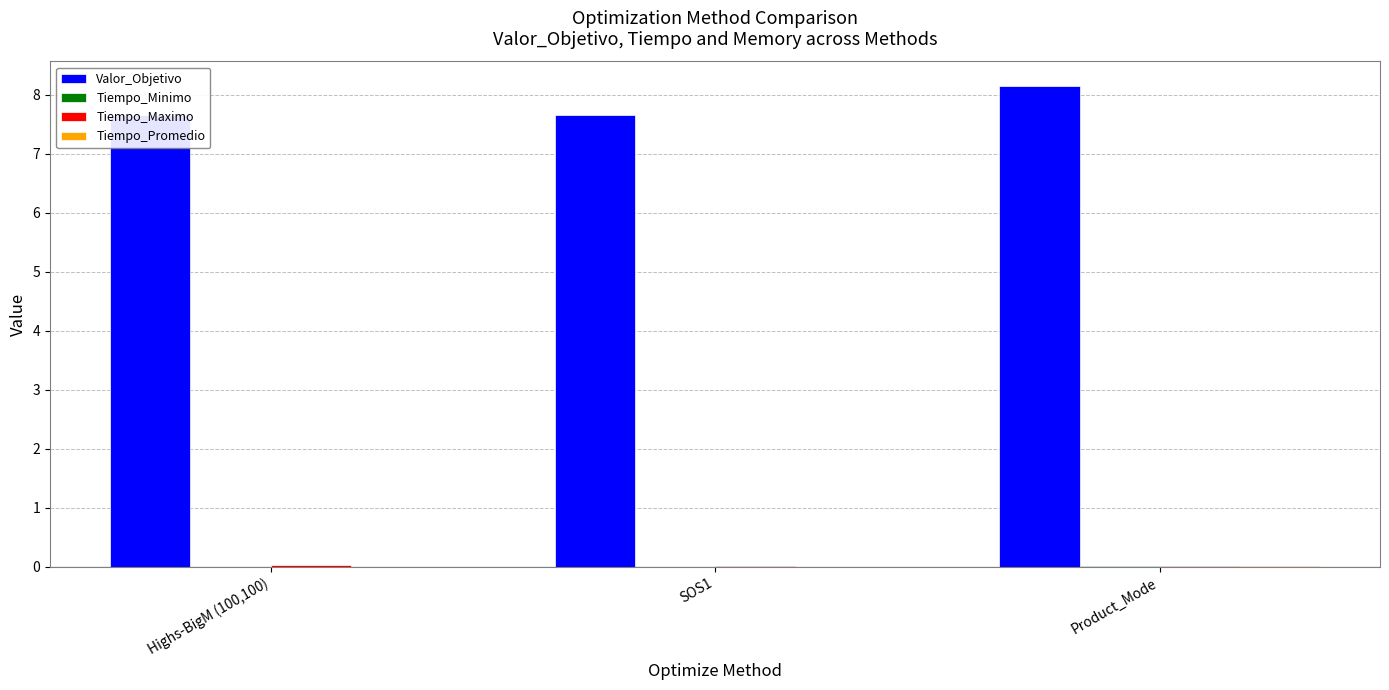

True or false: Valor_Objetivo has a value of 5.2 at SOS1.

False